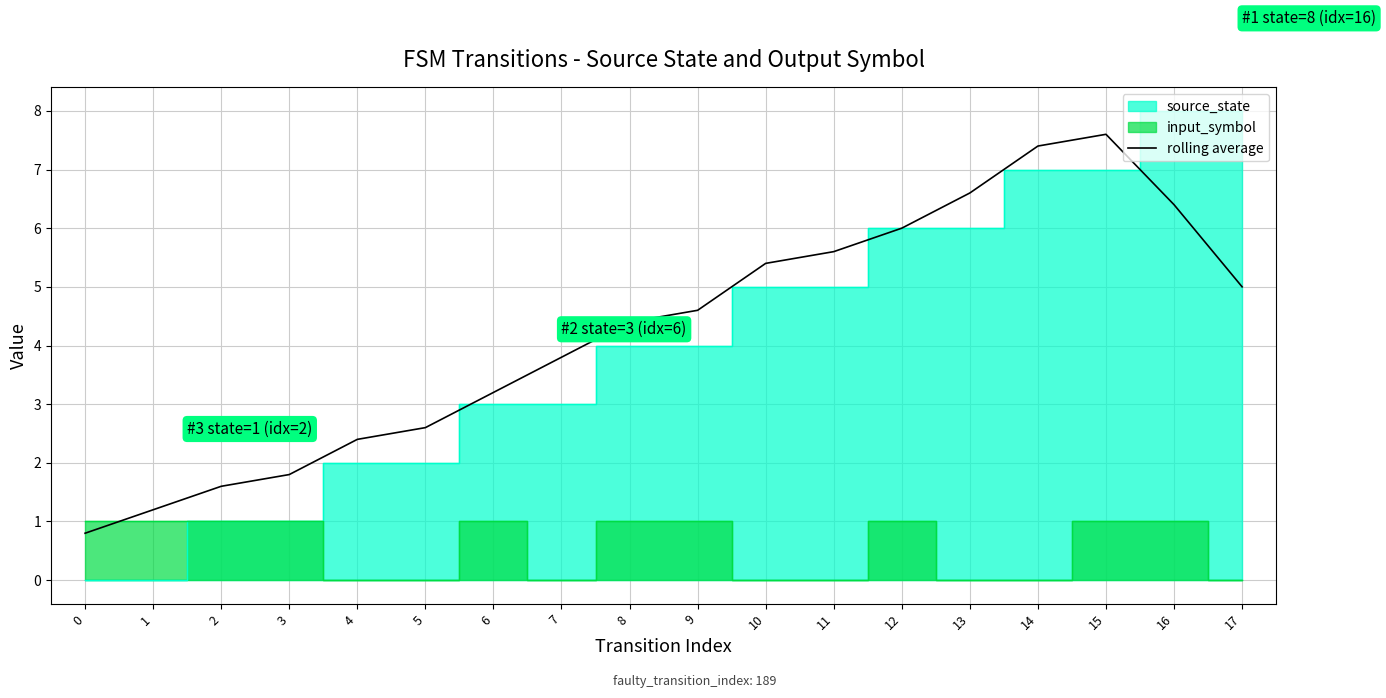

How many values exceed 4?

10